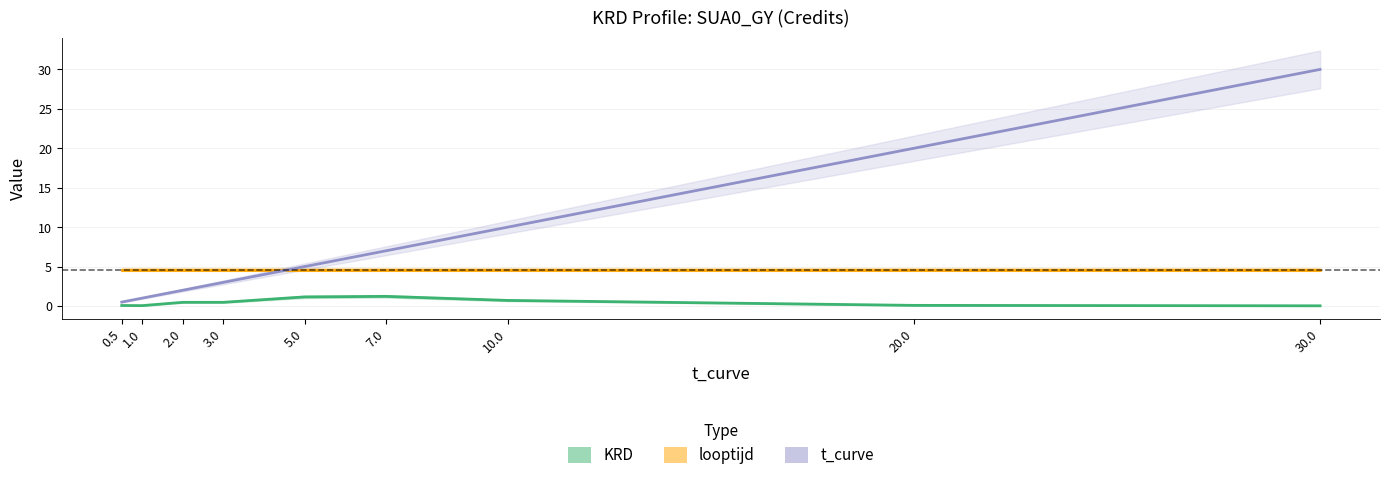

The t_curve series shows 6.0 at 10.0. True or false?

False